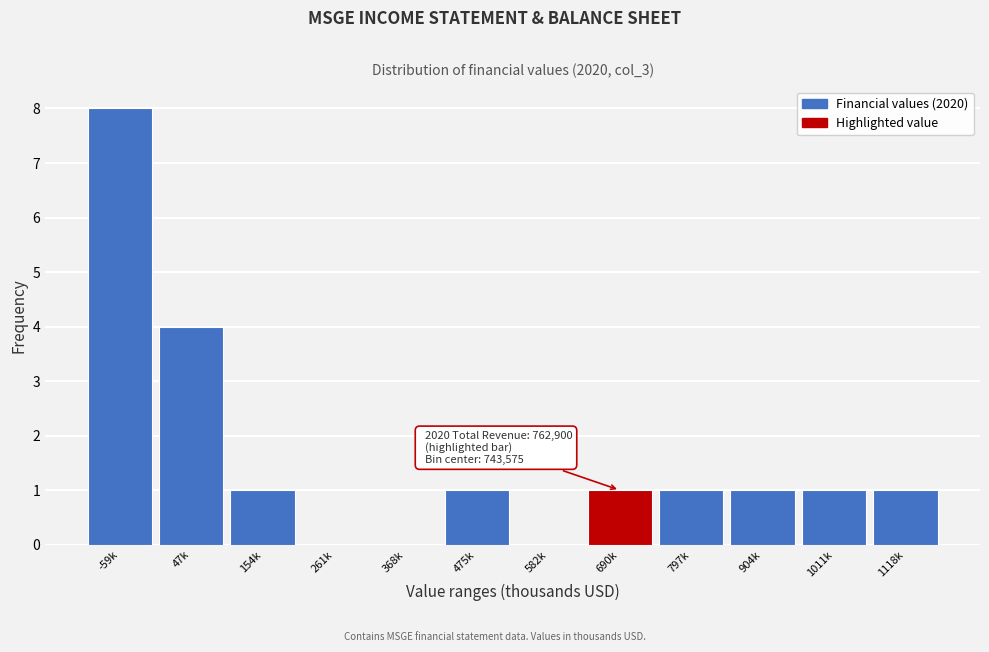

Reading right to left, extract all data points from this chart.

1118k=1	1011k=1	904k=1	797k=1	690k=1	582k=0	475k=1	368k=0	261k=0	154k=1	47k=4	-59k=8